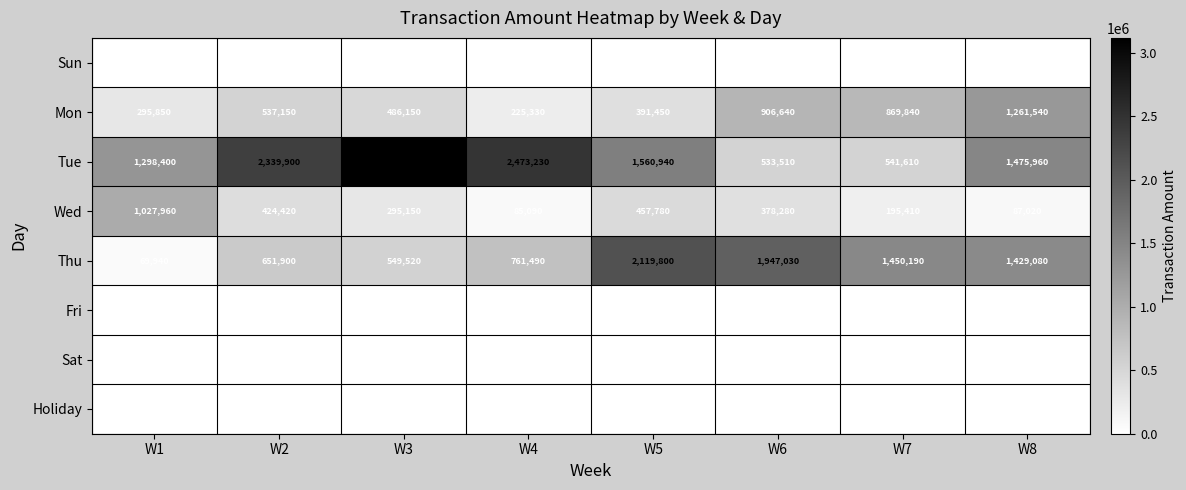

What is the difference between the maximum and minimum values in the Tue series?

2582220